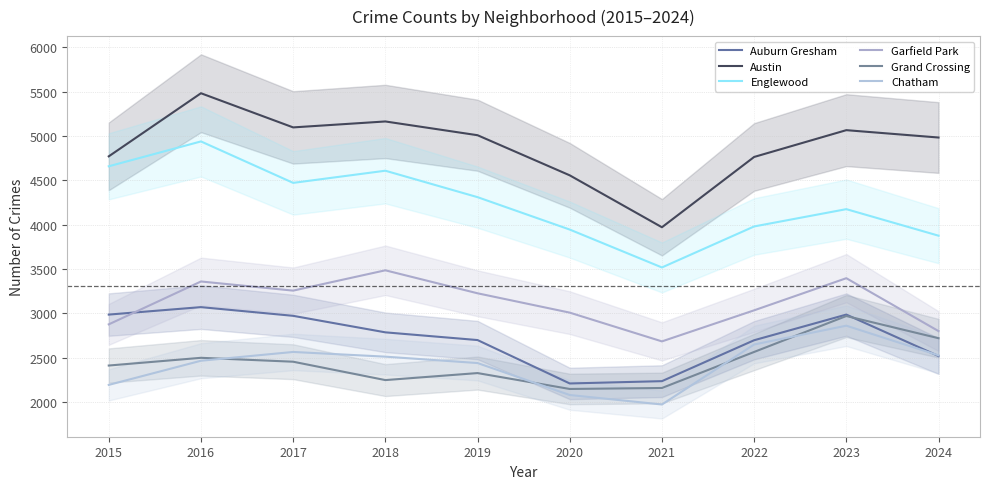

True or false: Auburn Gresham and Englewood intersect in this chart.

False